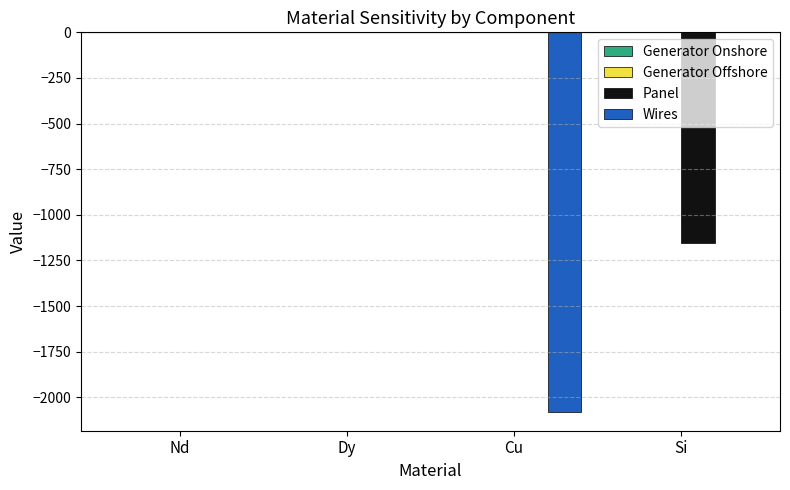

What is the sum of all Panel values?

-1156.9